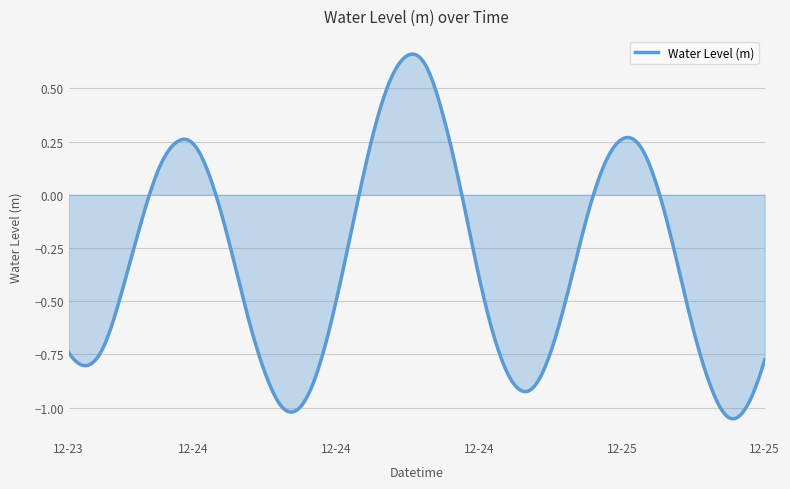

What is the difference between the maximum and minimum values?

1.7